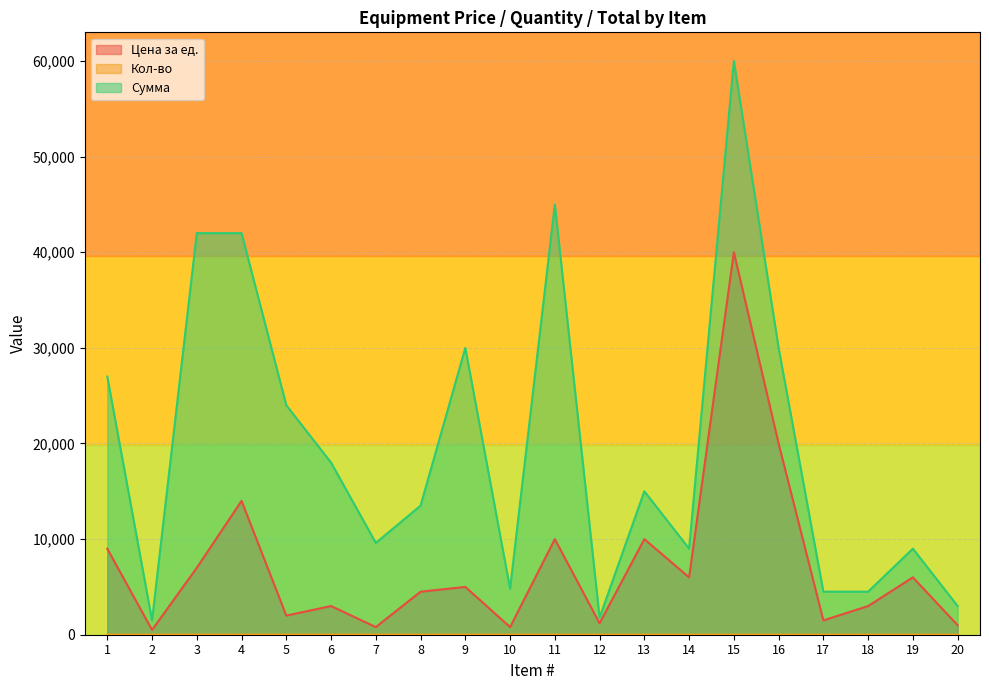

True or false: Цена за ед. and Кол-во intersect in this chart.

False